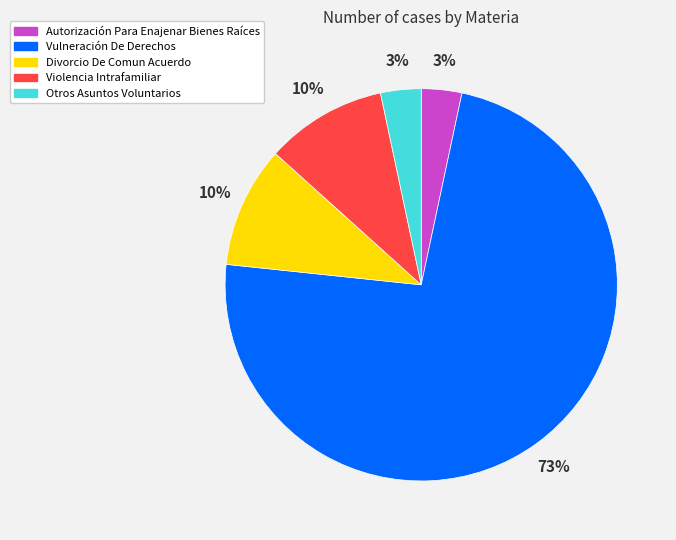

What is the ratio of the value at Divorcio De Comun Acuerdo to the value at Vulneración De Derechos?

0.1